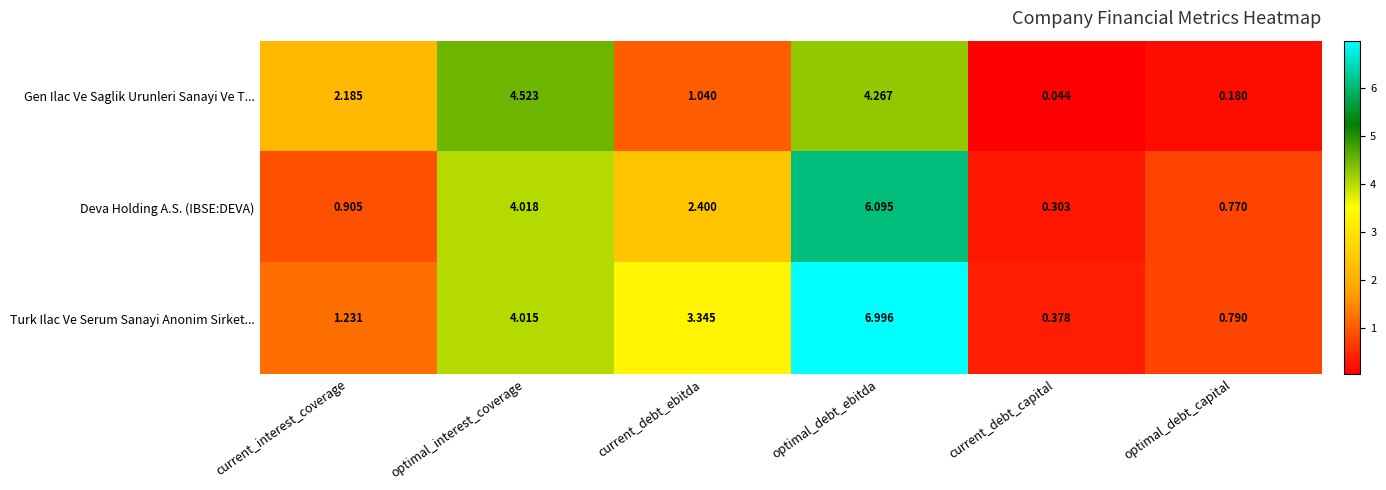

Which series has the largest range (max minus min)?

Turk Ilac Ve Serum Sanayi Anonim Sirket...